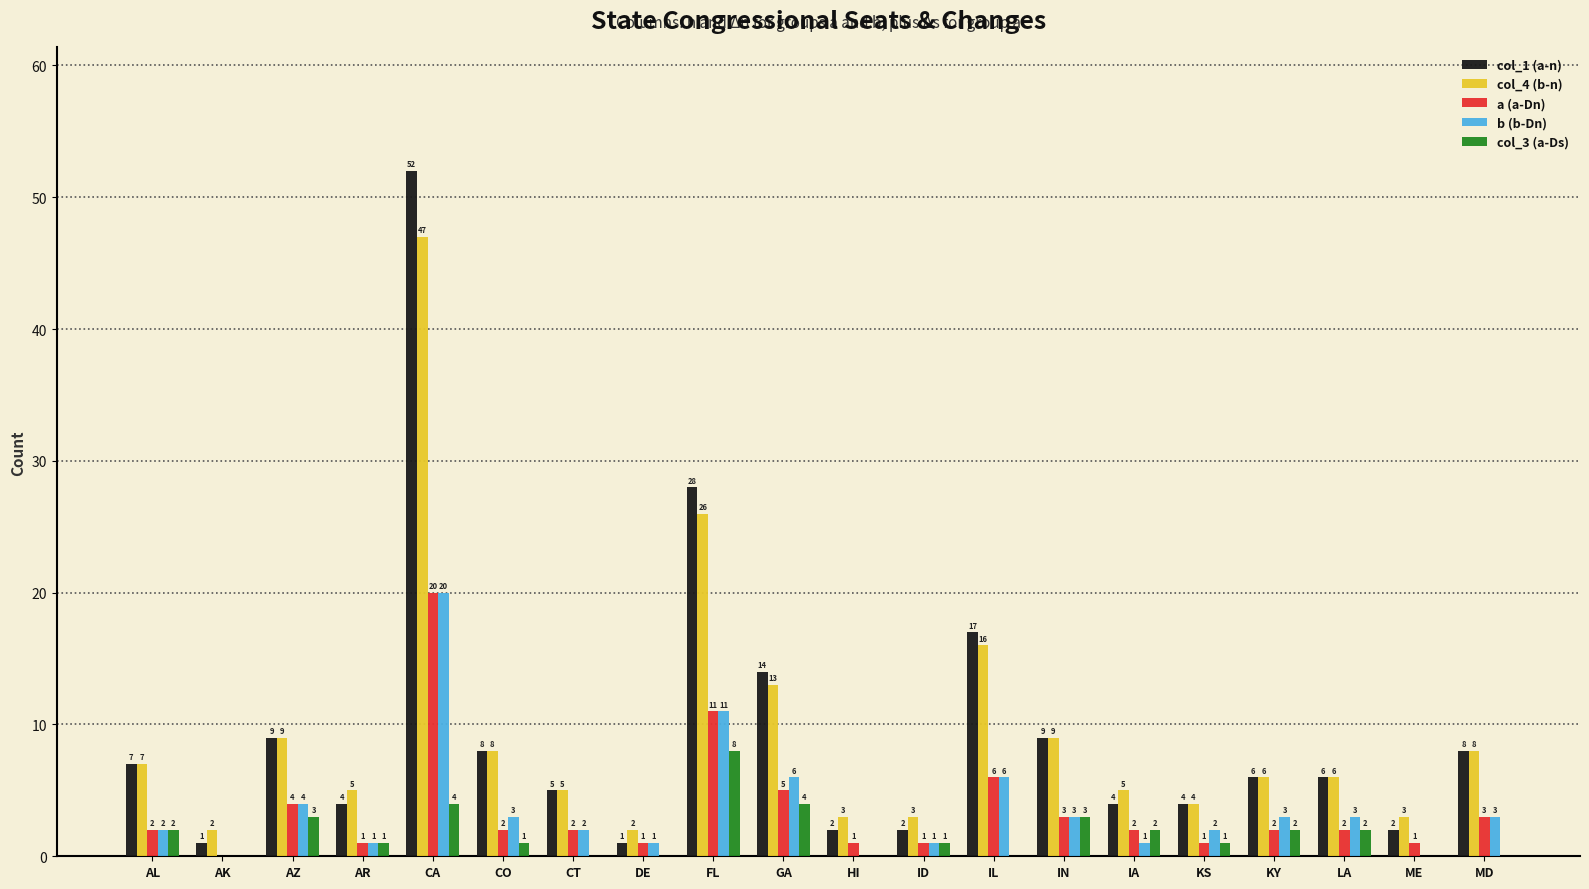

Reading left to right, what are all the values shown in this chart?

col_1 (a-n): AL=7	AK=1	AZ=9	AR=4	CA=52	CO=8	CT=5	DE=1	FL=28	GA=14	HI=2	ID=2	IL=17	IN=9	IA=4	KS=4	KY=6	LA=6	ME=2	MD=8
col_4 (b-n): AL=7	AK=2	AZ=9	AR=5	CA=47	CO=8	CT=5	DE=2	FL=26	GA=13	HI=3	ID=3	IL=16	IN=9	IA=5	KS=4	KY=6	LA=6	ME=3	MD=8
a (a-Dn): AL=2	AK=0	AZ=4	AR=1	CA=20	CO=2	CT=2	DE=1	FL=11	GA=5	HI=1	ID=1	IL=6	IN=3	IA=2	KS=1	KY=2	LA=2	ME=1	MD=3
b (b-Dn): AL=2	AK=0	AZ=4	AR=1	CA=20	CO=3	CT=2	DE=1	FL=11	GA=6	HI=0	ID=1	IL=6	IN=3	IA=1	KS=2	KY=3	LA=3	ME=0	MD=3
col_3 (a-Ds): AL=2	AK=0	AZ=3	AR=1	CA=4	CO=1	CT=0	DE=0	FL=8	GA=4	HI=0	ID=1	IL=0	IN=3	IA=2	KS=1	KY=2	LA=2	ME=0	MD=0